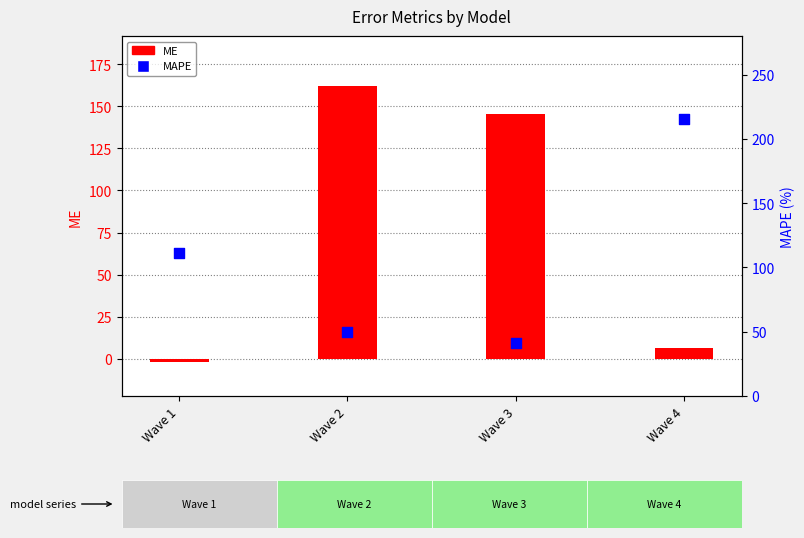

At how many categories does at least one series exceed 69?

4